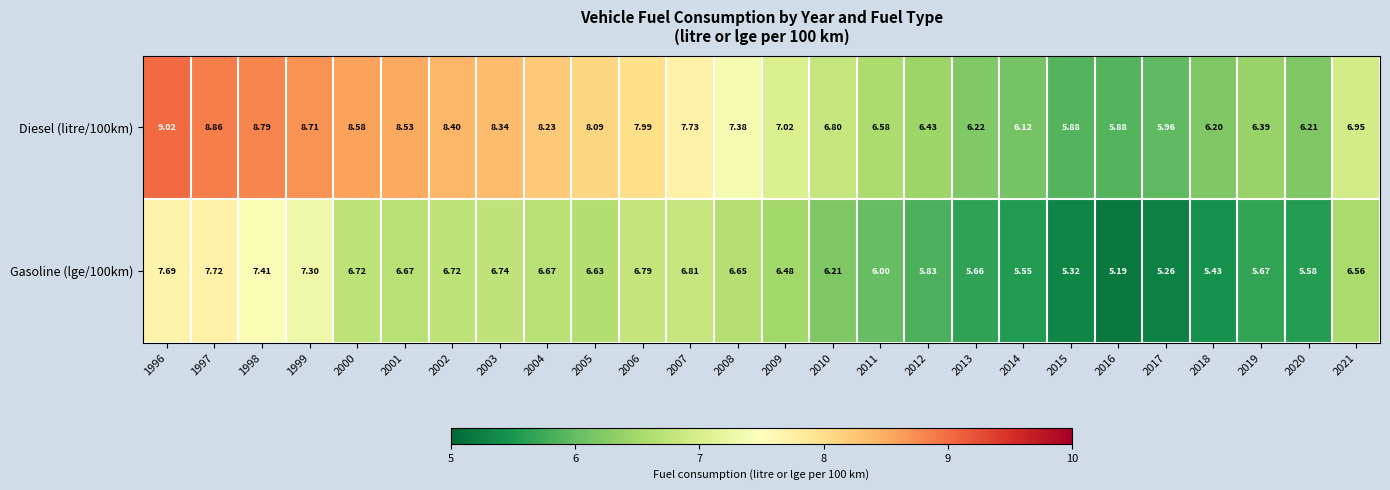

Is the value of Diesel (litre/100km) at 2001 greater than the value of Gasoline (lge/100km) at 1996?

Yes